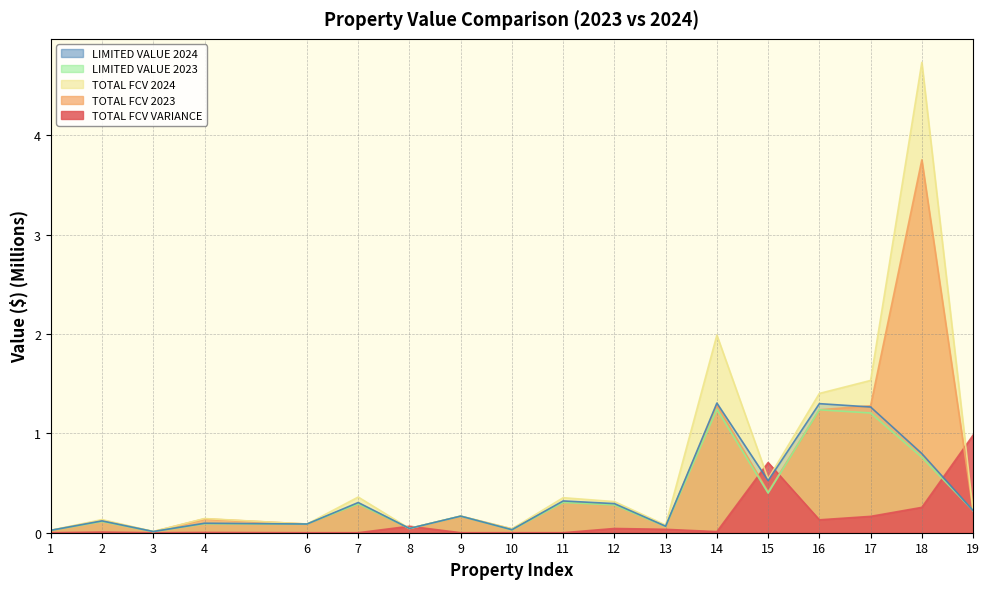

What is the sum of all LIMITED VALUE 2023 values?

6.6